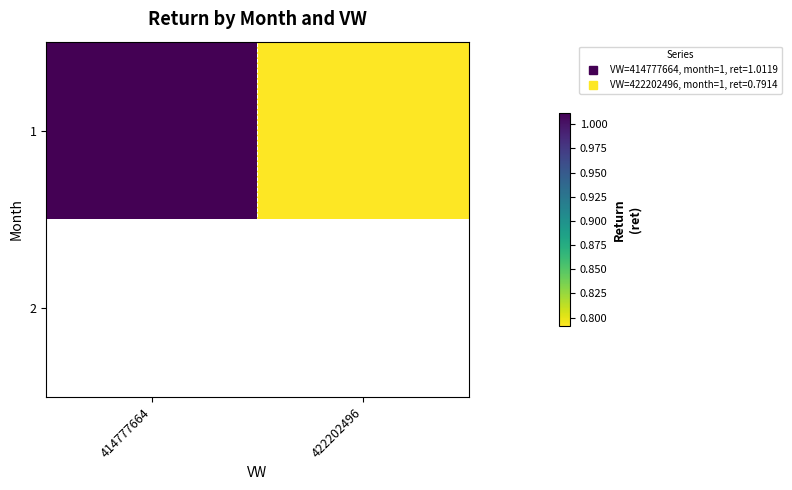

Is it true that 1 equals 0.5 at 422202496?

False